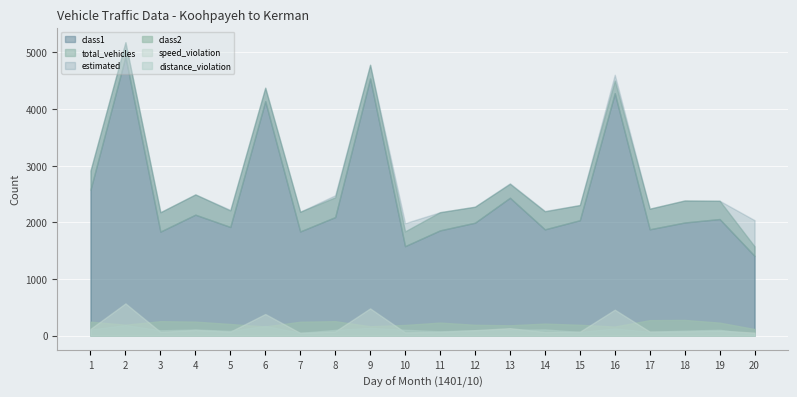

Which series changed the most between 5 and 14?

class1